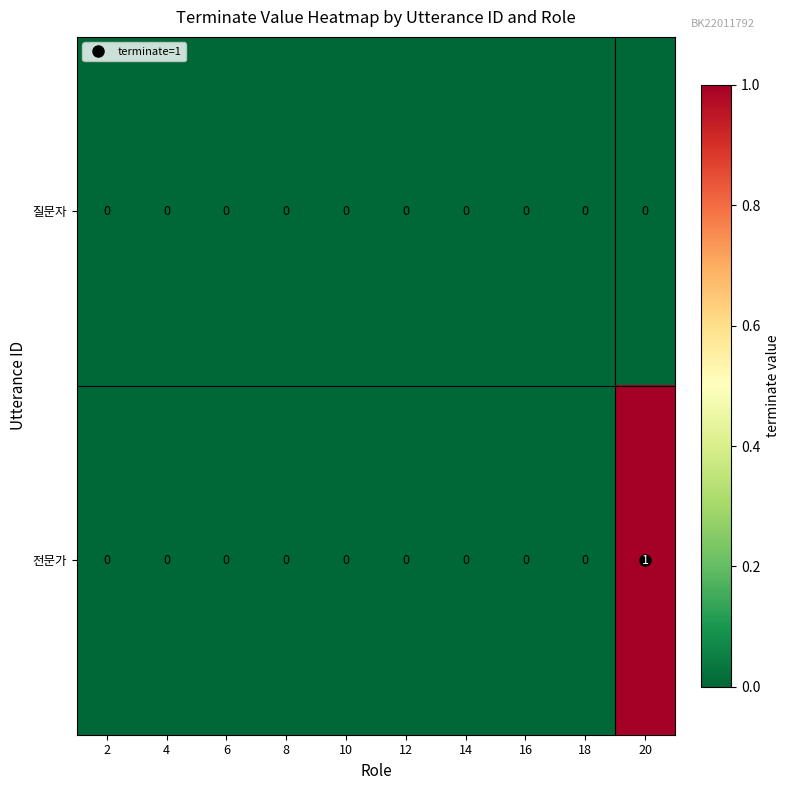

List the series in order of their peak value, highest first.

전문가, 질문자